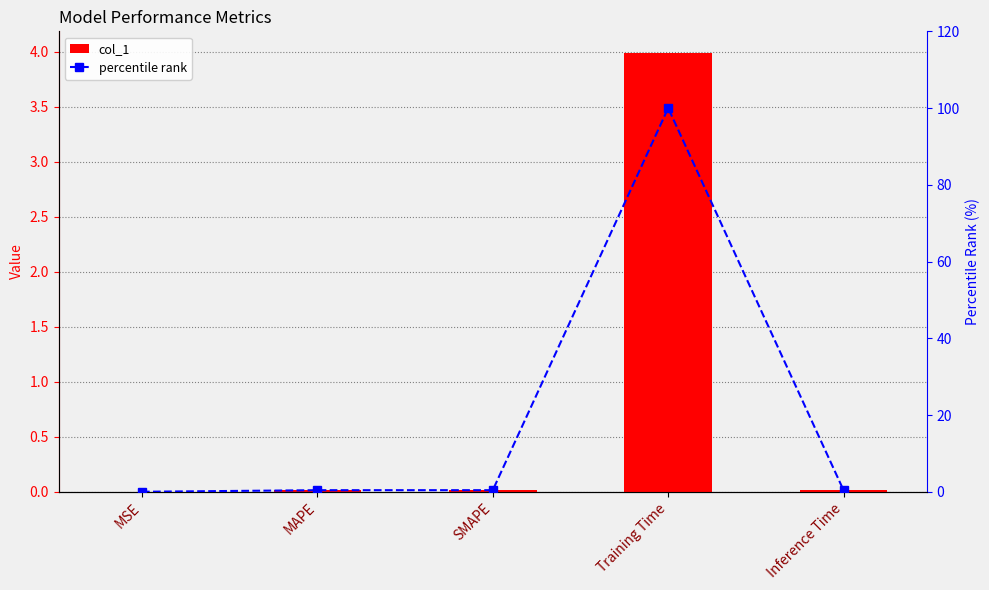

List the labels in order of col_1 value, largest first.

Training Time, SMAPE, MAPE, Inference Time, MSE